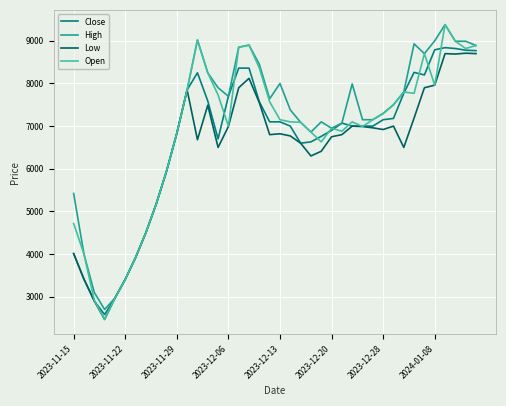

What is the minimum value shown in the chart?

2465